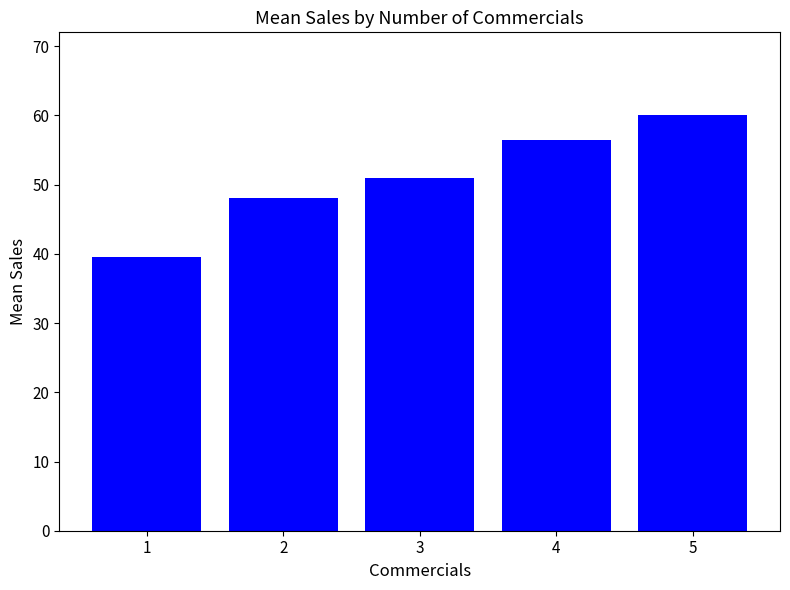

What value does the data have at 4?

56.5